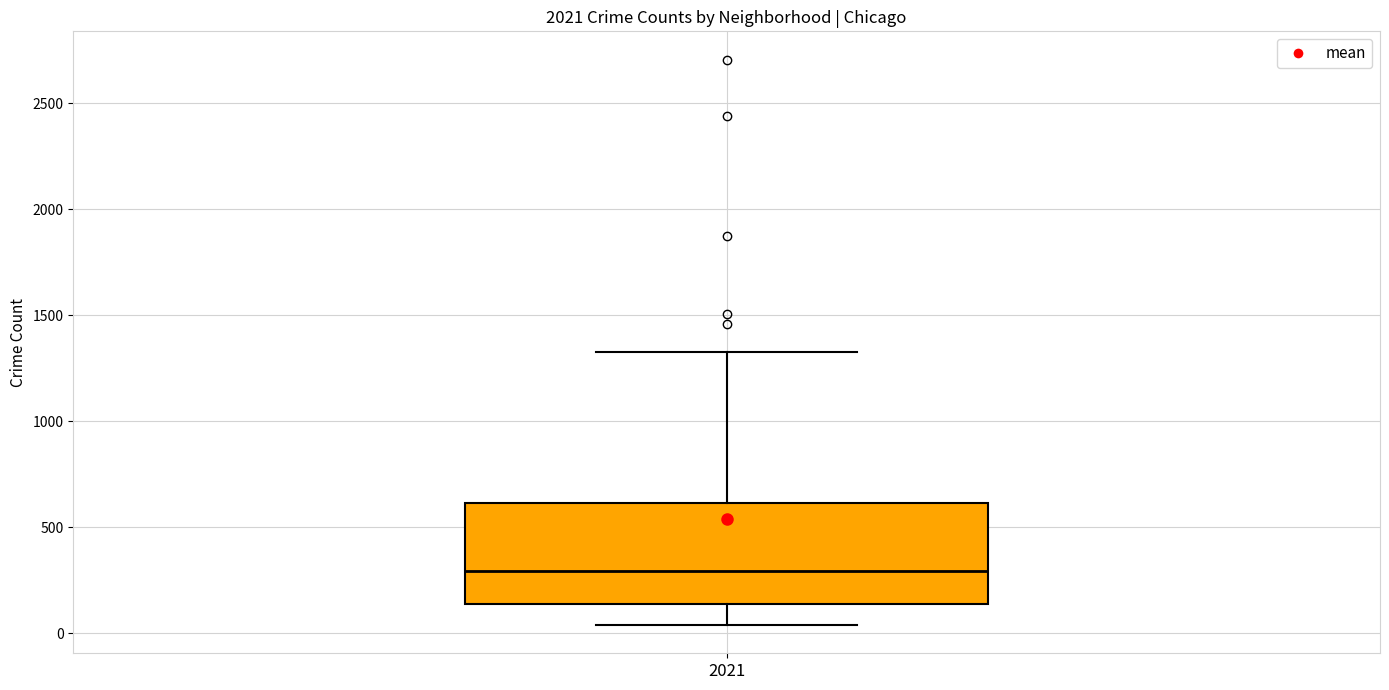

Read this box plot against the y-axis: the position of the median line, the range covered by the box, and the ends of both whiskers. The values are not printed on the chart, so give them approximately, as read against the axis.

median 300, box 150 to 600, whiskers 50 to 1350